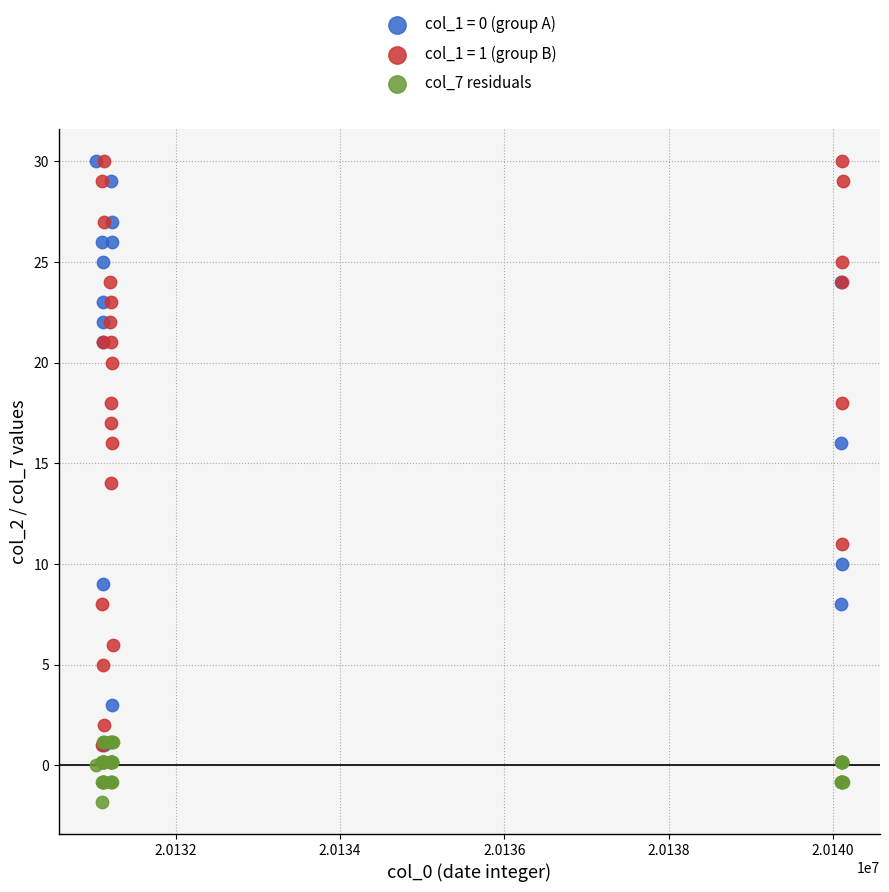

Which series reaches the minimum Y coordinate?

col_7 residuals